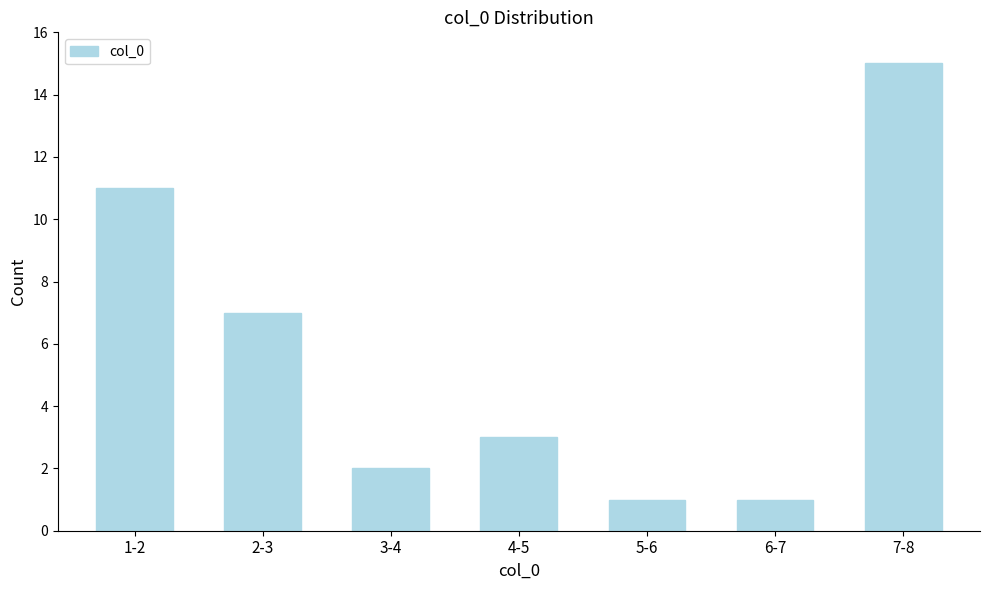

Reading right to left, what are all the values shown in this chart?

7-8=15	6-7=1	5-6=1	4-5=3	3-4=2	2-3=7	1-2=11